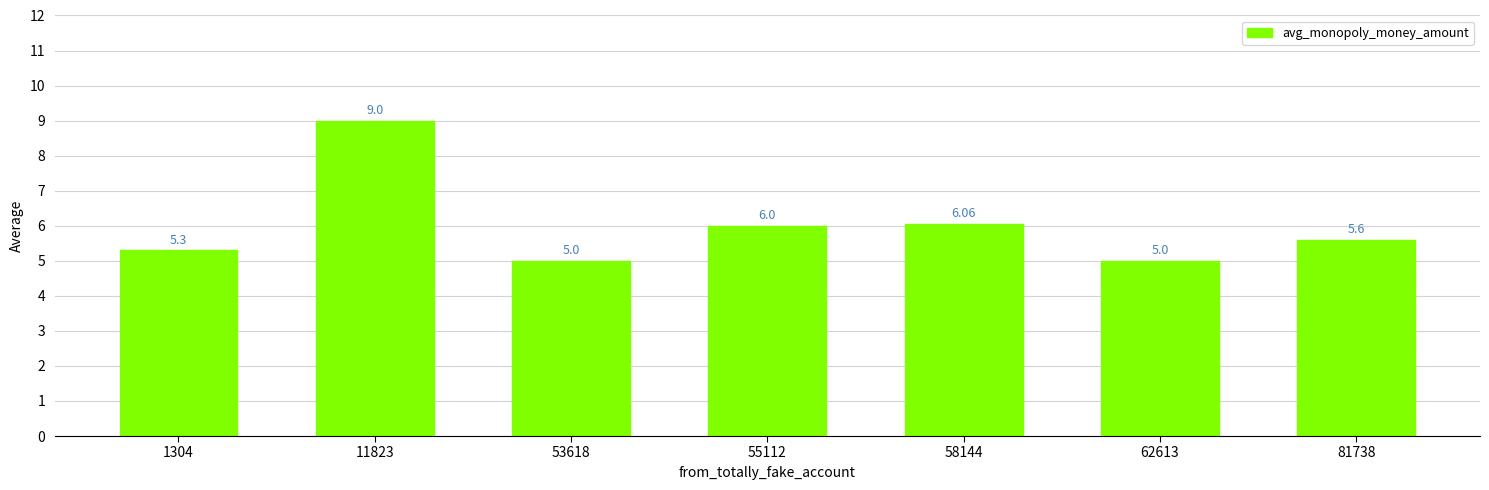

What is the change in value from 11823 to 55112?

-3.0